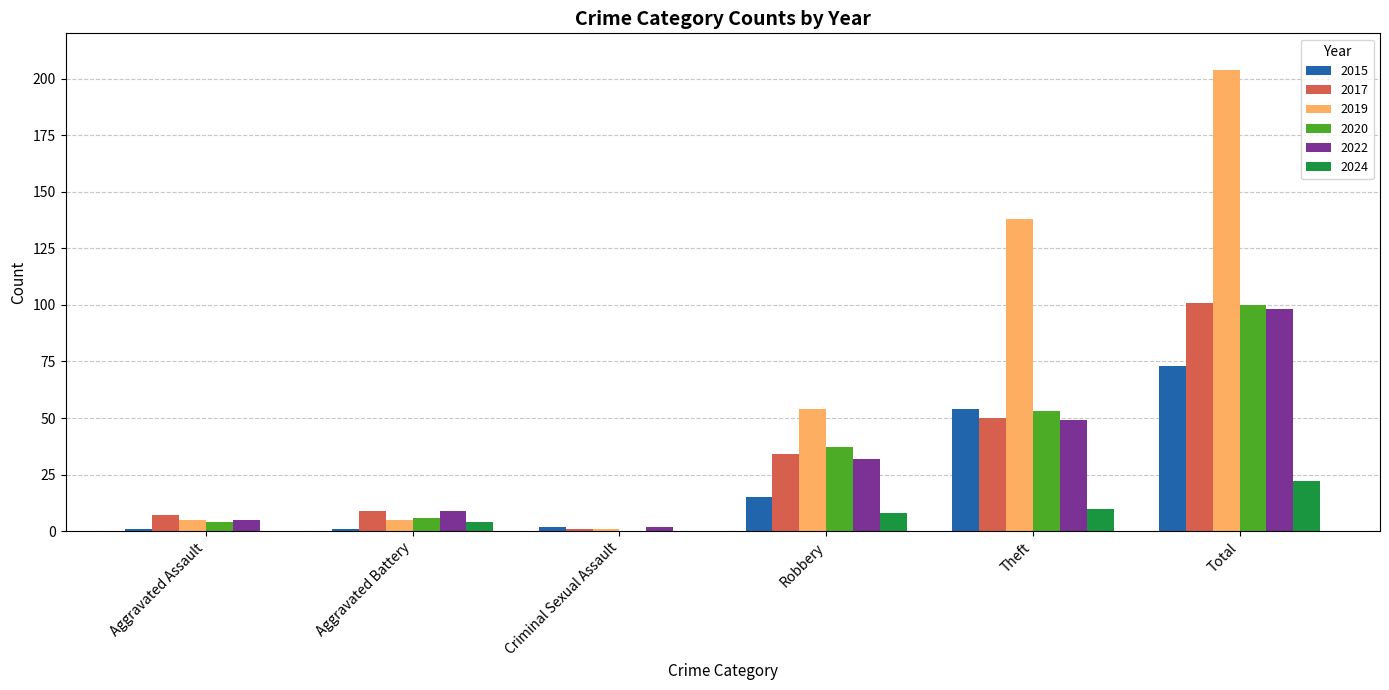

The 2020 series shows 26 at Theft. True or false?

False